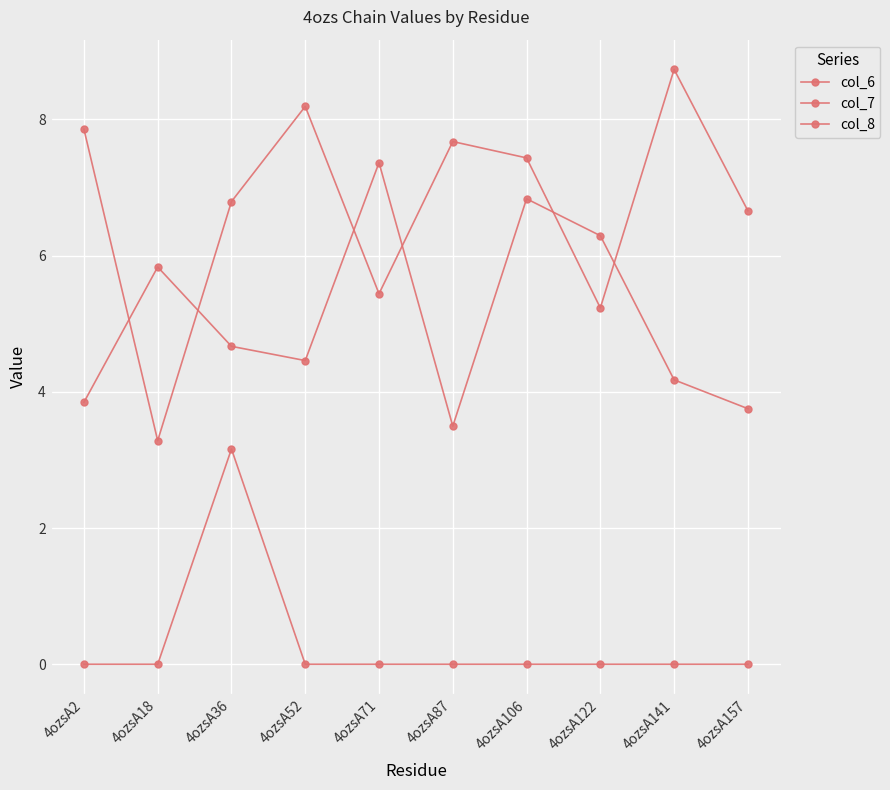

Reading left to right, list all the values displayed in this chart.

col_6: 4ozsA2=7.9	4ozsA18=3.3	4ozsA36=6.8	4ozsA52=8.2	4ozsA71=5.4	4ozsA87=7.7	4ozsA106=7.4	4ozsA122=5.2	4ozsA141=8.7	4ozsA157=6.7
col_7: 4ozsA2=3.8	4ozsA18=5.8	4ozsA36=4.7	4ozsA52=4.5	4ozsA71=7.4	4ozsA87=3.5	4ozsA106=6.8	4ozsA122=6.3	4ozsA141=4.2	4ozsA157=3.8
col_8: 4ozsA2=0.0	4ozsA18=0.0	4ozsA36=3.2	4ozsA52=0.0	4ozsA71=0.0	4ozsA87=0.0	4ozsA106=0.0	4ozsA122=0.0	4ozsA141=0.0	4ozsA157=0.0